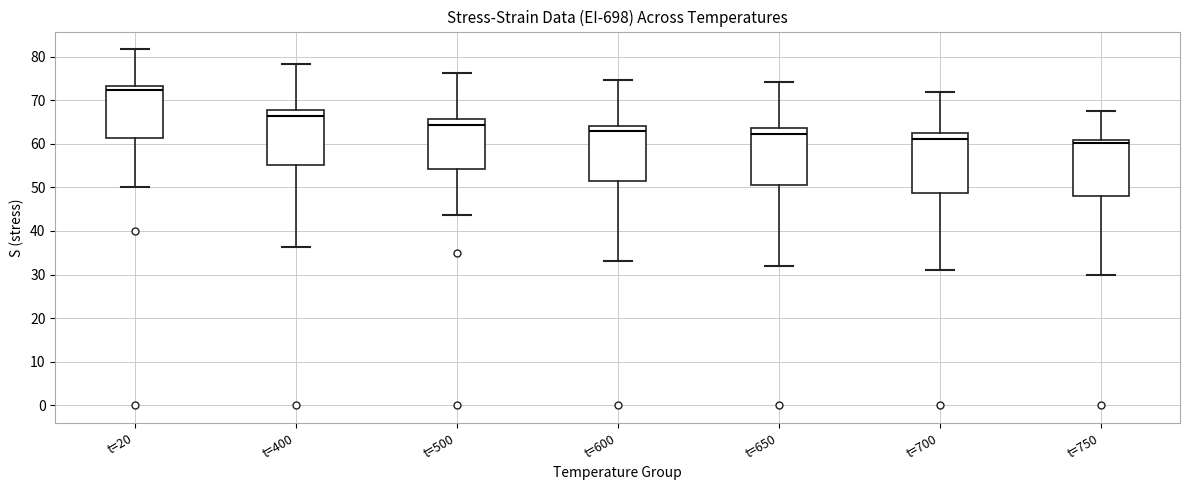

Which box's median line is the highest?

t=20